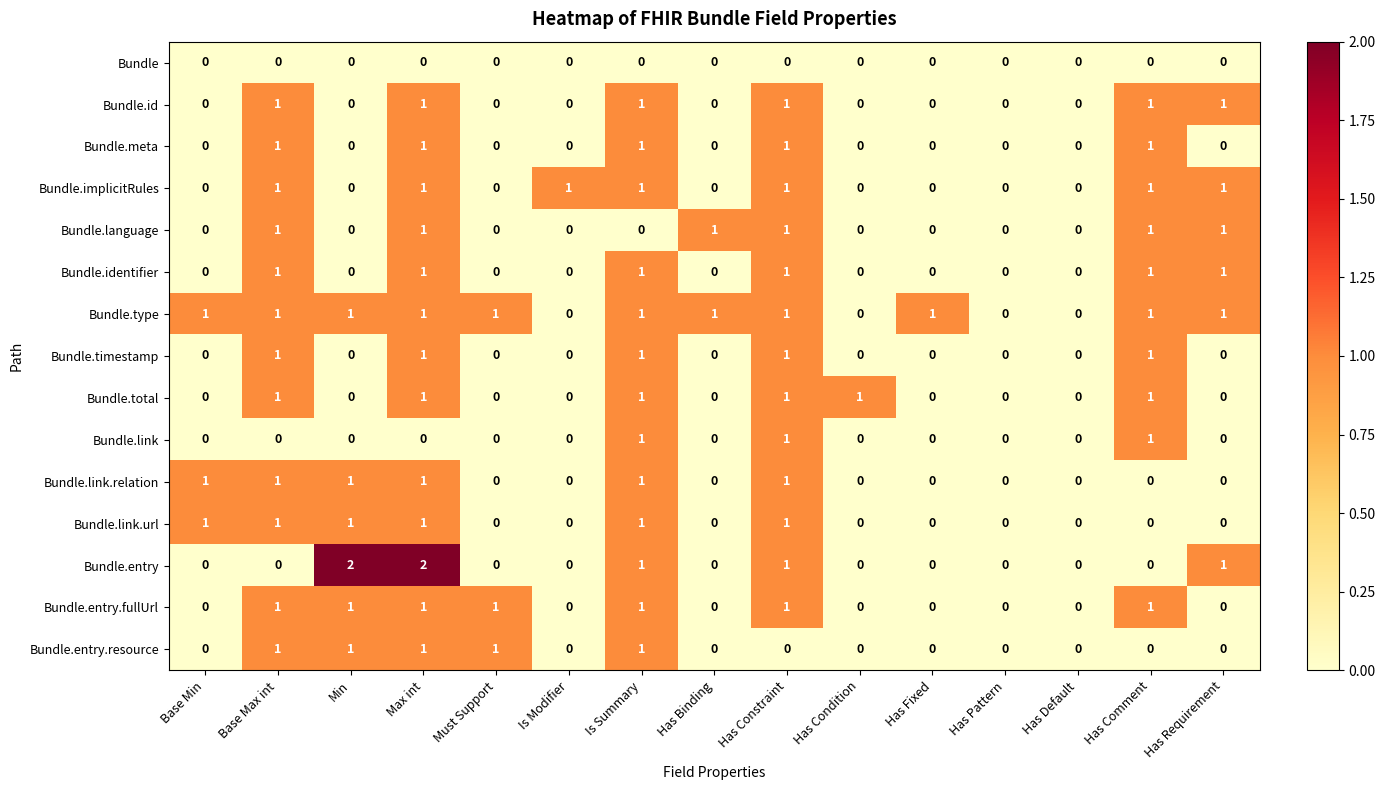

Is it true that Bundle.link.url equals 1 at Is Summary?

True